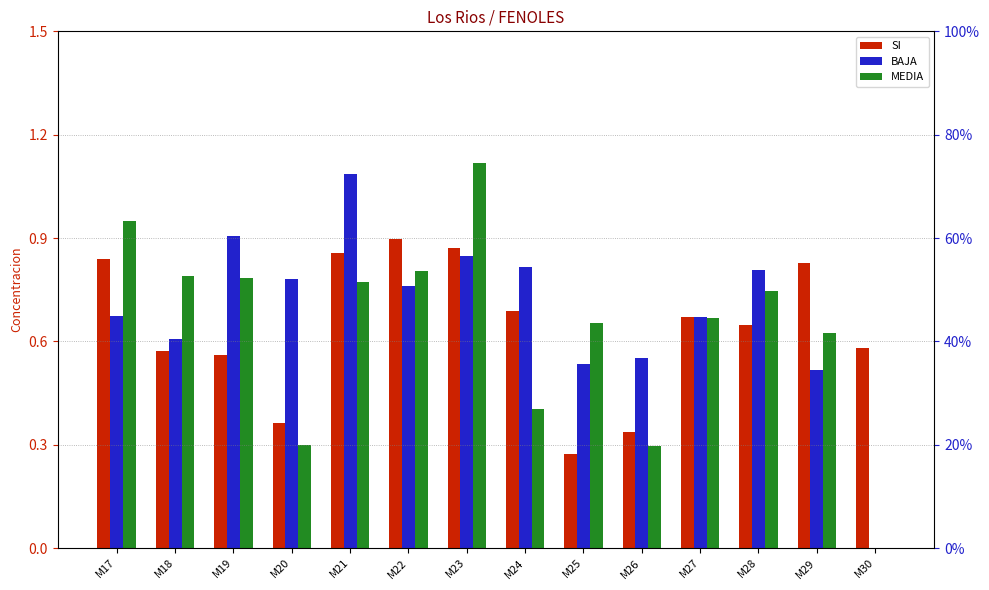

Does the chart contain any negative values?

No